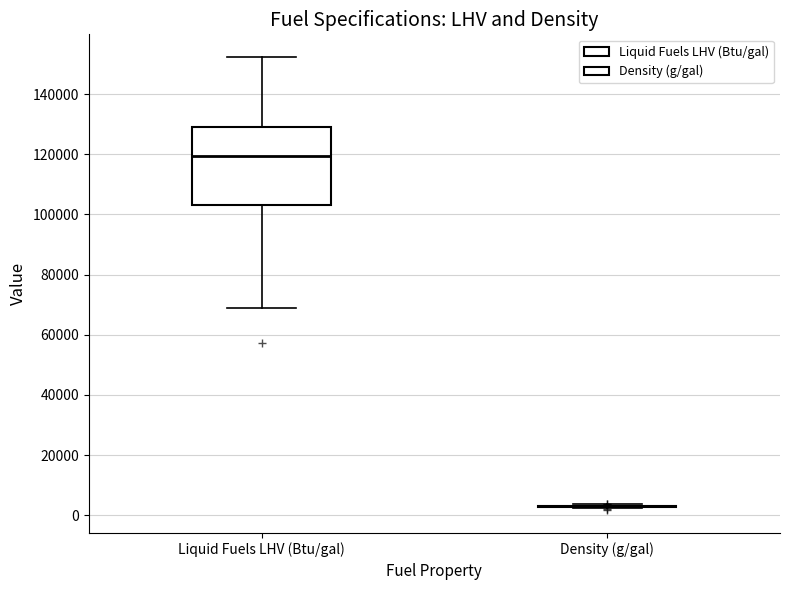

Reading left to right, transcribe this box plot: for each box, give where its median line is, the range the box spans, and where its two whiskers end, as read against the y-axis. The values are not printed on the chart, so give them approximately, as read against the axis.

Liquid Fuels LHV (Btu/gal): median 120000, box 104000 to 128000, whiskers 68000 to 152000
Density (g/gal): box collapsed to a line at 4000, whiskers 2000 to 4000